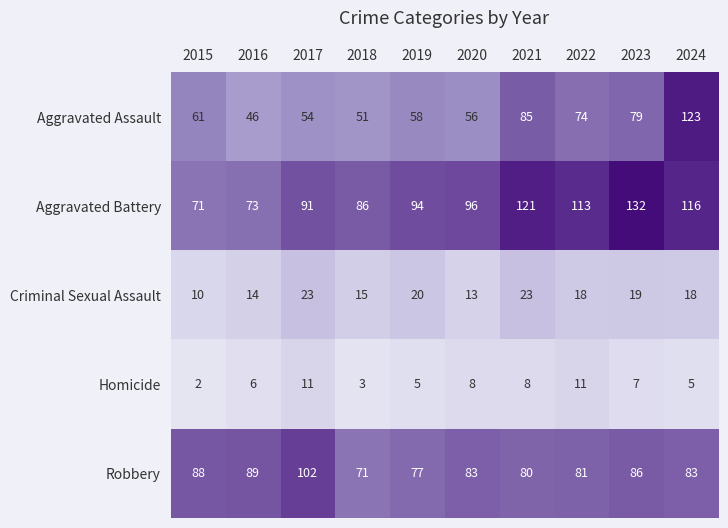

Which series has the largest total across all categories?

Aggravated Battery